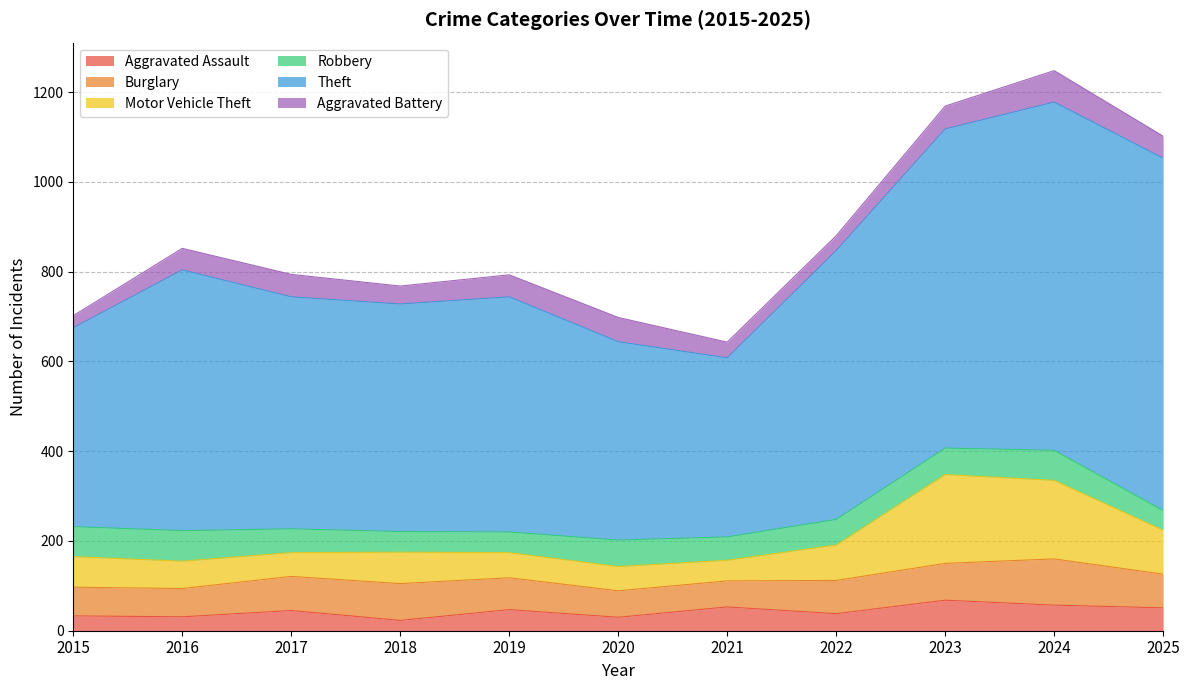

Which series has the largest total across all categories?

Theft